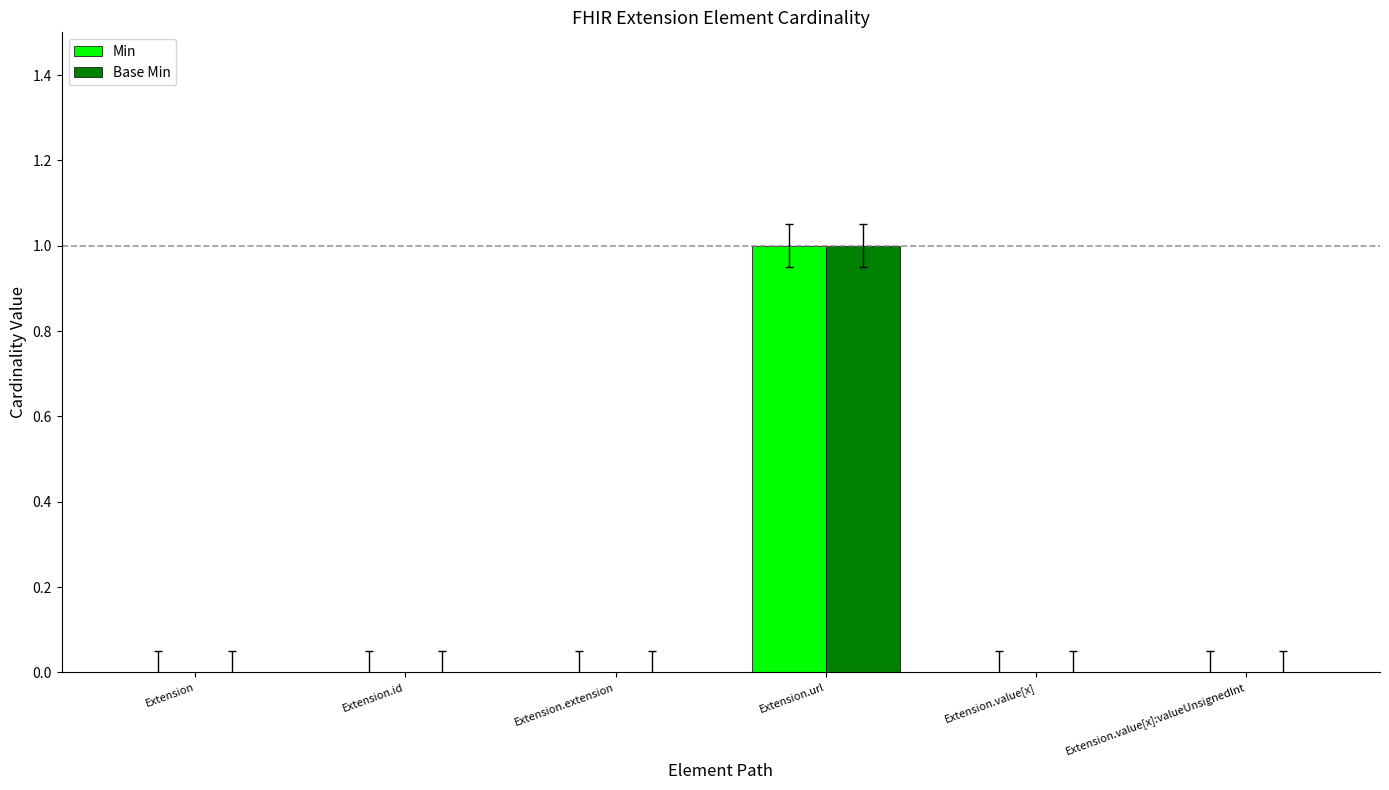

At which category is the sum across all series the highest?

Extension.url